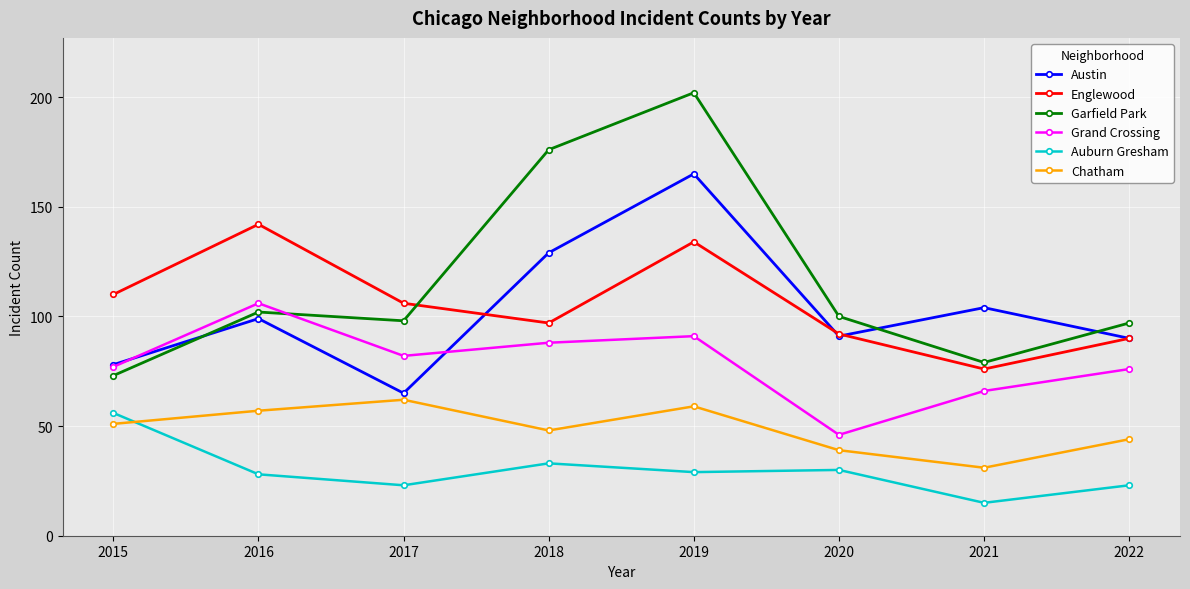

At which label is Auburn Gresham closest to 35?

2018